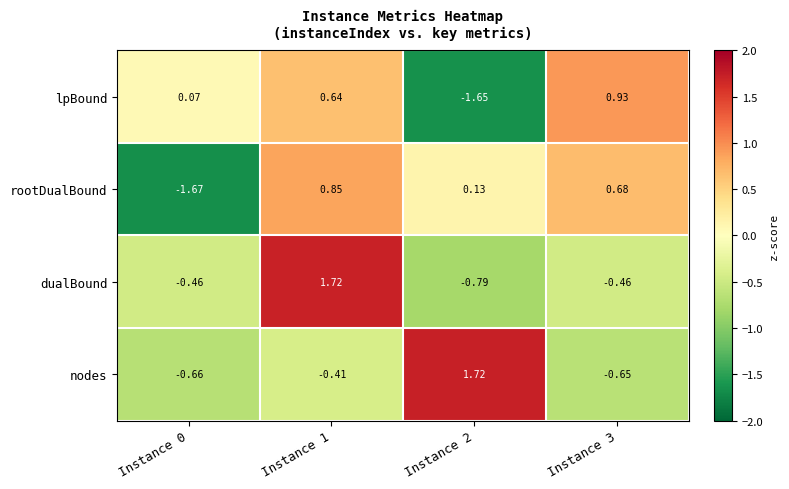

Which series has the largest total across all categories?

dualBound